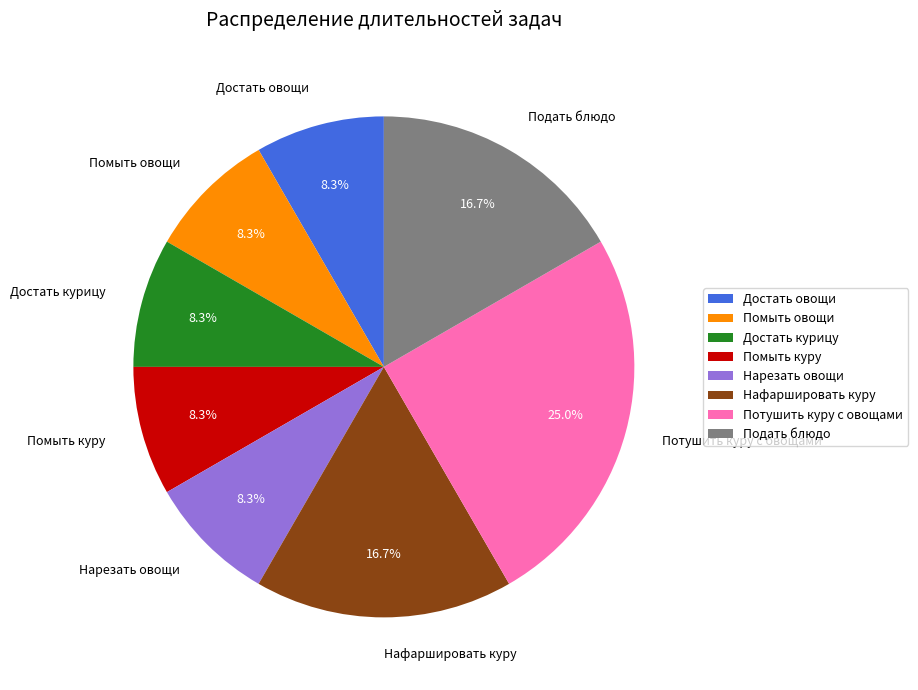

To the nearest percent, what percentage of the pie is Нафаршировать куру?

17%